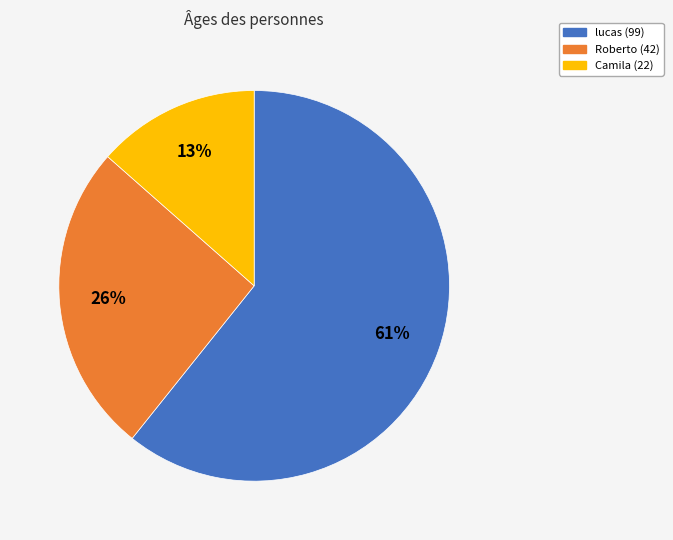

Rank the categories by value from highest to lowest.

lucas, Roberto, Camila